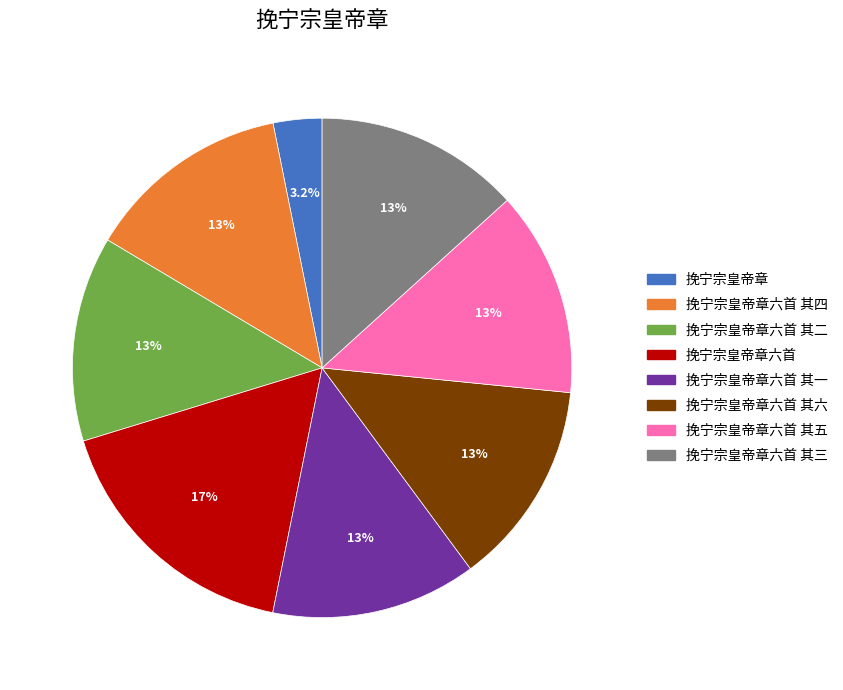

Count the number of slices in the pie.

8